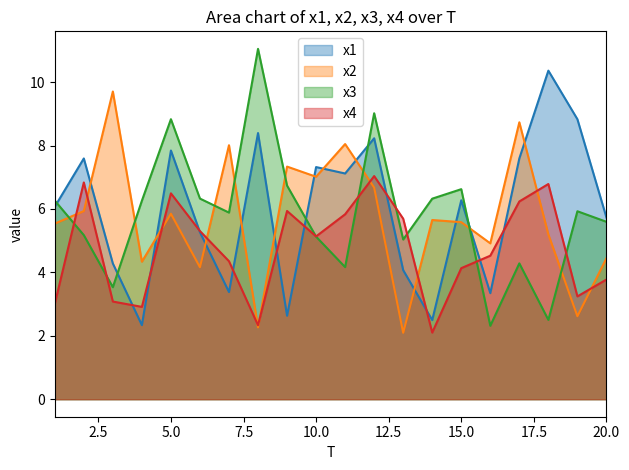

Reading right to left, list all the values displayed in this chart.

x1: 5.7	8.8	10.4	7.6	3.3	6.3	2.5	4.1	8.2	7.1	7.3	2.6	8.4	3.4	5.3	7.8	2.3	4.3	7.6	6.1
x2: 4.4	2.6	5.2	8.7	4.9	5.6	5.7	2.1	6.7	8.0	7.0	7.3	2.3	8.0	4.2	5.8	4.3	9.7	5.9	5.5
x3: 5.6	5.9	2.5	4.3	2.3	6.6	6.3	5.0	9.0	4.2	5.1	6.7	11.1	5.9	6.3	8.8	6.3	3.5	5.2	6.3
x4: 3.8	3.2	6.8	6.2	4.5	4.1	2.1	5.7	7.0	5.8	5.1	5.9	2.3	4.4	5.3	6.5	2.9	3.1	6.8	3.0